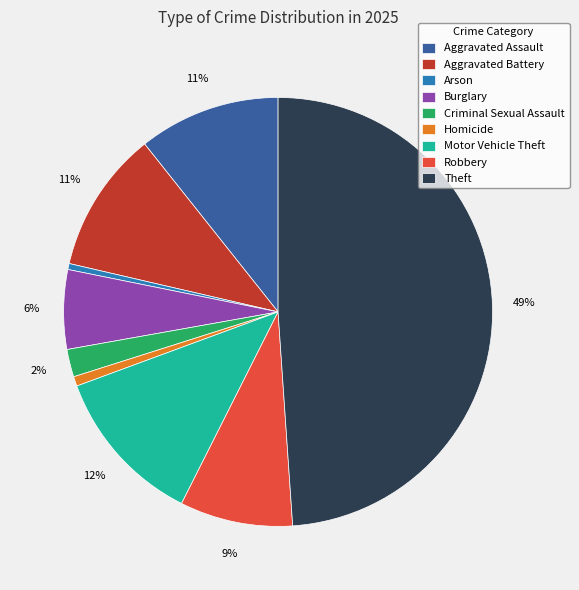

Combined, do Aggravated Assault and Aggravated Battery account for over 50%?

No